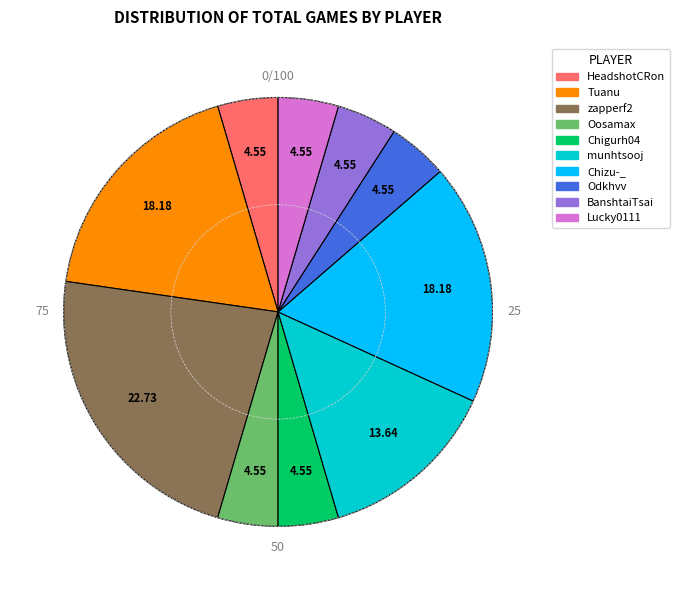

Do Oosamax and Lucky0111 together represent more than half of the pie?

No